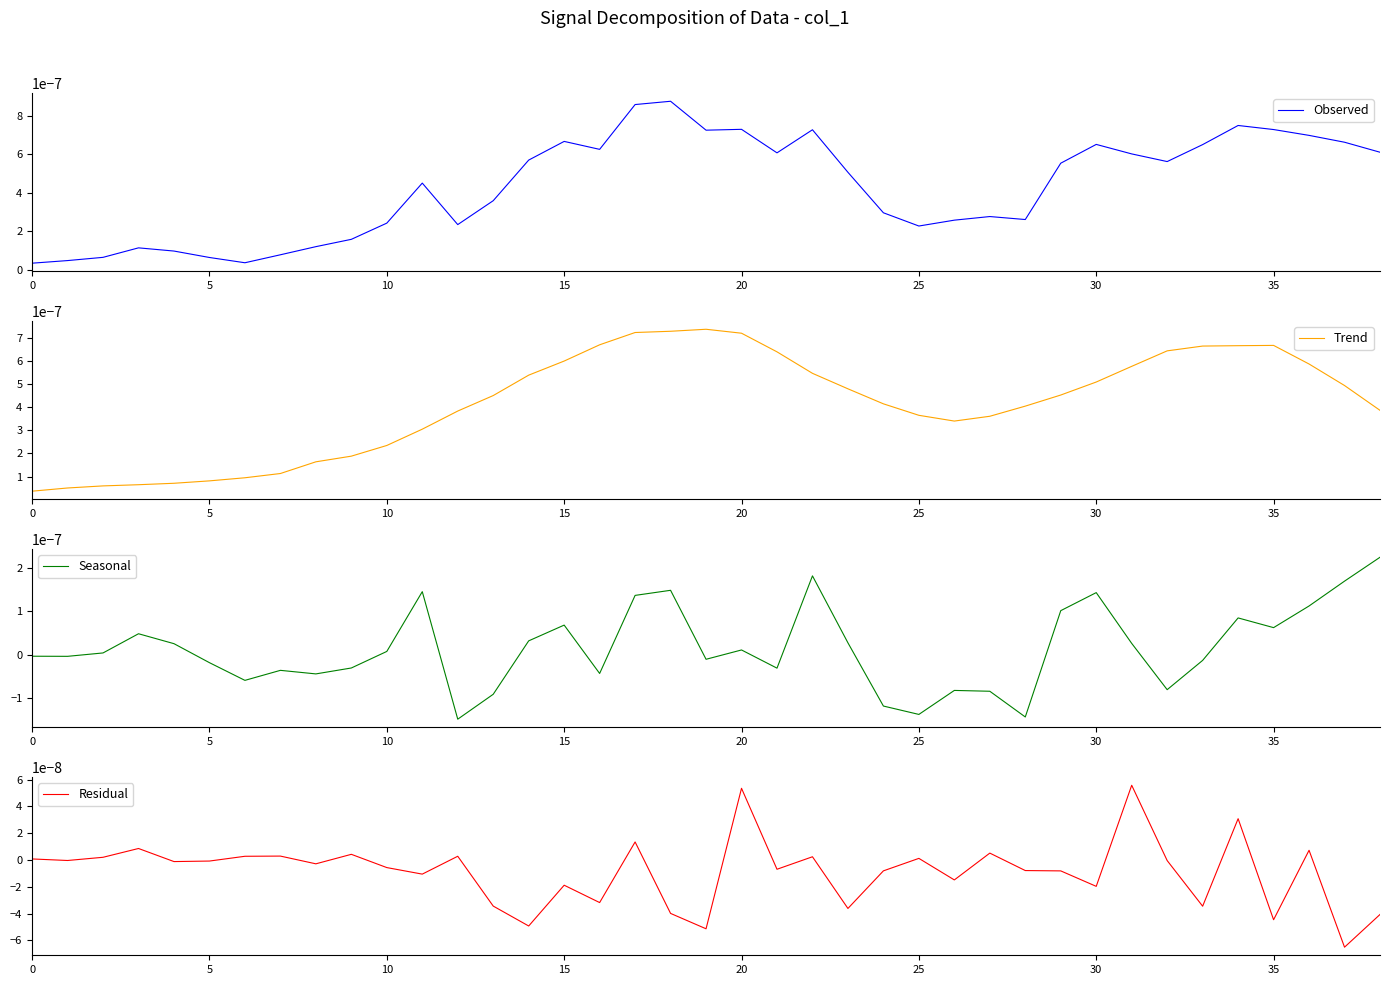

How many lines are shown in the chart?

4